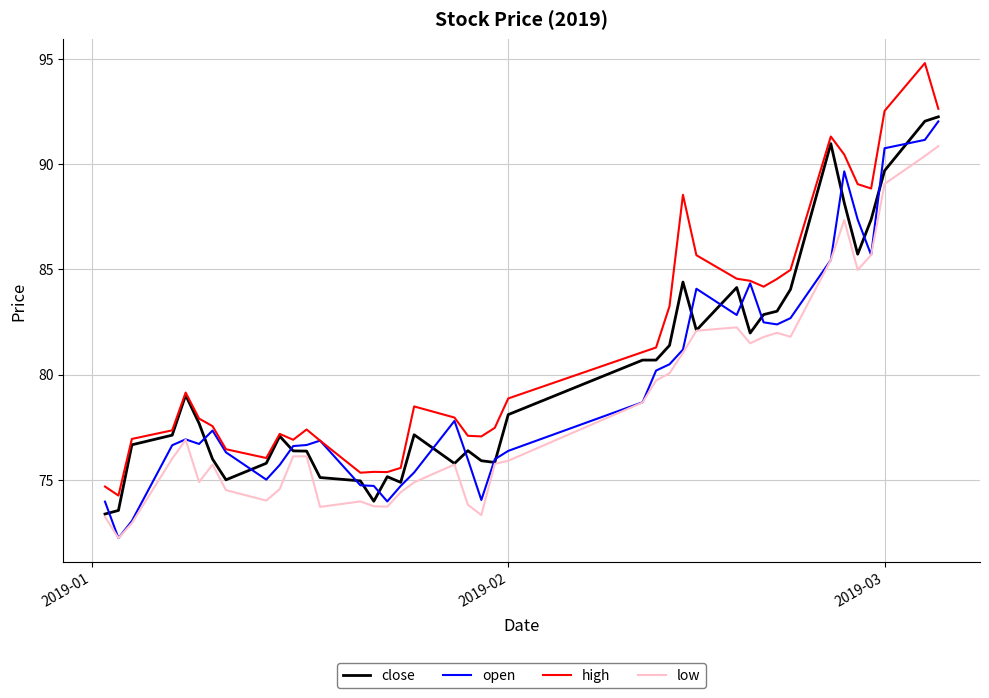

What is the minimum value for open?

72.2